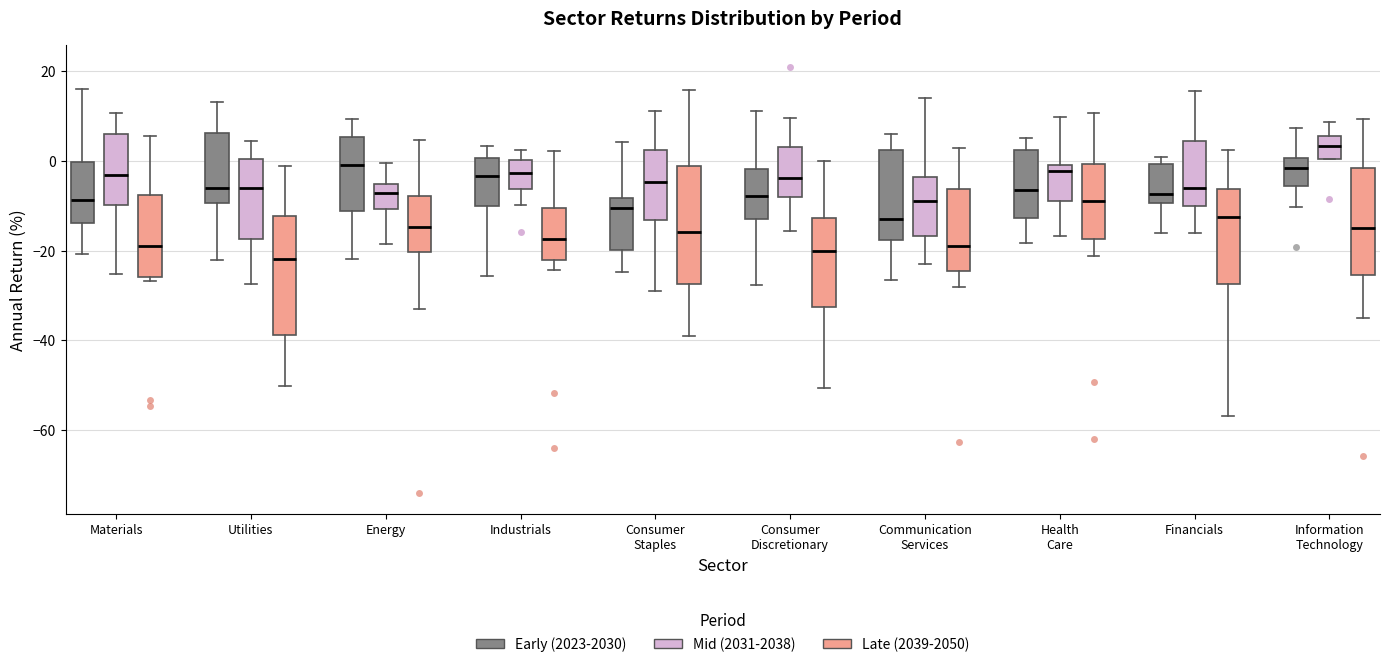

Reading left to right, read every box against the y-axis: the position of its median line, the range the box covers, and the ends of its whiskers. The values are not printed on the chart, so give them approximately, as read against the axis.

Materials (Early (2023-2030)): median -8, box -14 to 0, whiskers -20 to 16
Materials (Mid (2031-2038)): median -4, box -10 to 6, whiskers -26 to 10
Materials (Late (2039-2050)): median -20, box -26 to -8, whiskers -26 (just below the box's lower edge) to 6
Utilities (Early (2023-2030)): median -6, box -10 to 6, whiskers -22 to 14
Utilities (Mid (2031-2038)): median -6, box -18 to 0, whiskers -28 to 4
Utilities (Late (2039-2050)): median -22, box -38 to -12, whiskers -50 to -2
Energy (Early (2023-2030)): median 0, box -12 to 6, whiskers -22 to 10
Energy (Mid (2031-2038)): median -8, box -10 to -6, whiskers -18 to 0
Energy (Late (2039-2050)): median -14, box -20 to -8, whiskers -34 to 4
Industrials (Early (2023-2030)): median -4, box -10 to 0, whiskers -26 to 4
Industrials (Mid (2031-2038)): median -2, box -6 to 0, whiskers -10 to 2
Industrials (Late (2039-2050)): median -18, box -22 to -10, whiskers -24 to 2
Consumer Staples (Early (2023-2030)): median -10, box -20 to -8, whiskers -24 to 4
Consumer Staples (Mid (2031-2038)): median -4, box -14 to 2, whiskers -30 to 12
Consumer Staples (Late (2039-2050)): median -16, box -28 to -2, whiskers -40 to 16
Consumer Discretionary (Early (2023-2030)): median -8, box -12 to -2, whiskers -28 to 12
Consumer Discretionary (Mid (2031-2038)): median -4, box -8 to 2, whiskers -16 to 10
Consumer Discretionary (Late (2039-2050)): median -20, box -32 to -12, whiskers -50 to 0
Communication Services (Early (2023-2030)): median -12, box -18 to 2, whiskers -26 to 6
Communication Services (Mid (2031-2038)): median -8, box -16 to -4, whiskers -24 to 14
Communication Services (Late (2039-2050)): median -18, box -24 to -6, whiskers -28 to 2
Health Care (Early (2023-2030)): median -6, box -12 to 2, whiskers -18 to 6
Health Care (Mid (2031-2038)): median -2, box -8 to 0, whiskers -16 to 10
Health Care (Late (2039-2050)): median -8, box -18 to 0, whiskers -22 to 10
Financials (Early (2023-2030)): median -8, box -10 to 0, whiskers -16 to 0 (just above the box's upper edge)
Financials (Mid (2031-2038)): median -6, box -10 to 4, whiskers -16 to 16
Financials (Late (2039-2050)): median -12, box -28 to -6, whiskers -56 to 2
Information Technology (Early (2023-2030)): median -2, box -6 to 0, whiskers -10 to 8
Information Technology (Mid (2031-2038)): median 4, box 0 to 6, whiskers 0 to 8
Information Technology (Late (2039-2050)): median -16, box -26 to -2, whiskers -34 to 10